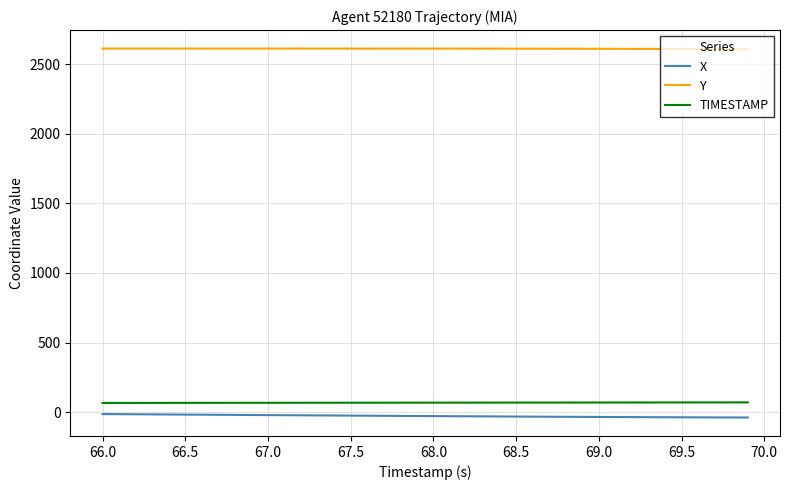

Which series has the largest total across all categories?

Y